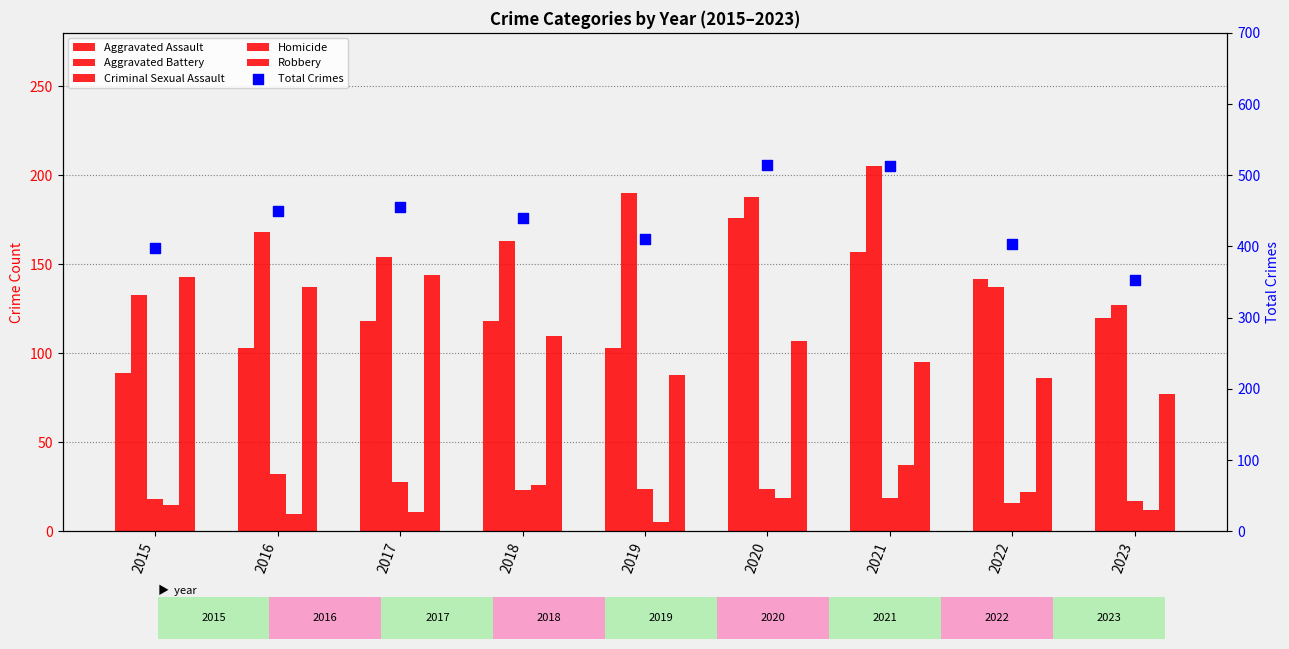

At which category is the sum across all series the highest?

2020